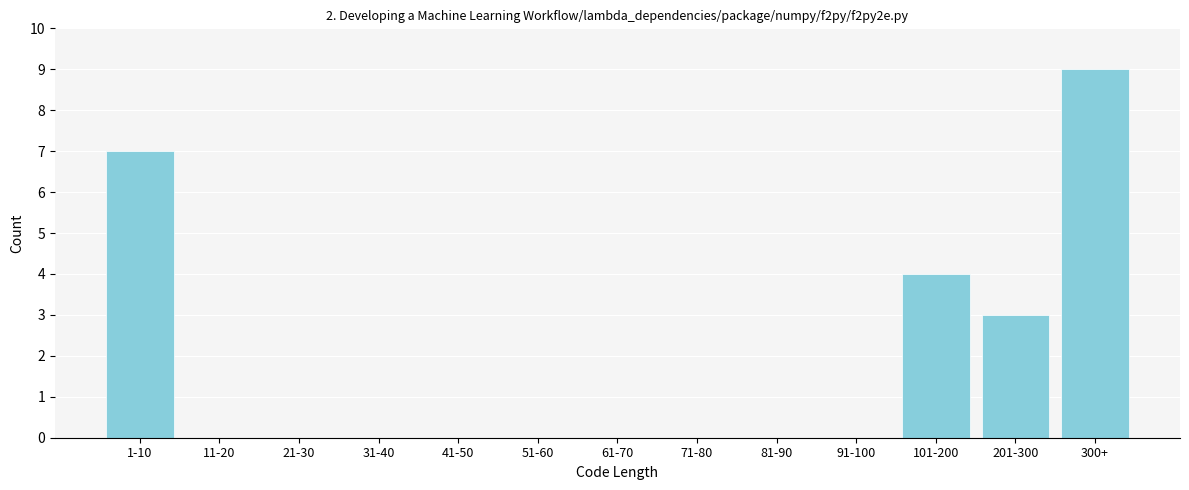

Reading right to left, extract all data points from this chart.

300+=9	201-300=3	101-200=4	91-100=0	81-90=0	71-80=0	61-70=0	51-60=0	41-50=0	31-40=0	21-30=0	11-20=0	1-10=7